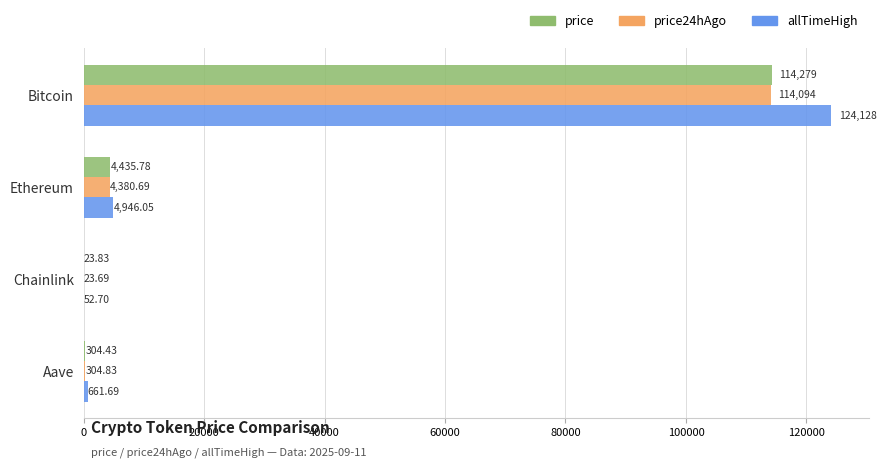

Which series changed the most between Ethereum and Aave?

allTimeHigh